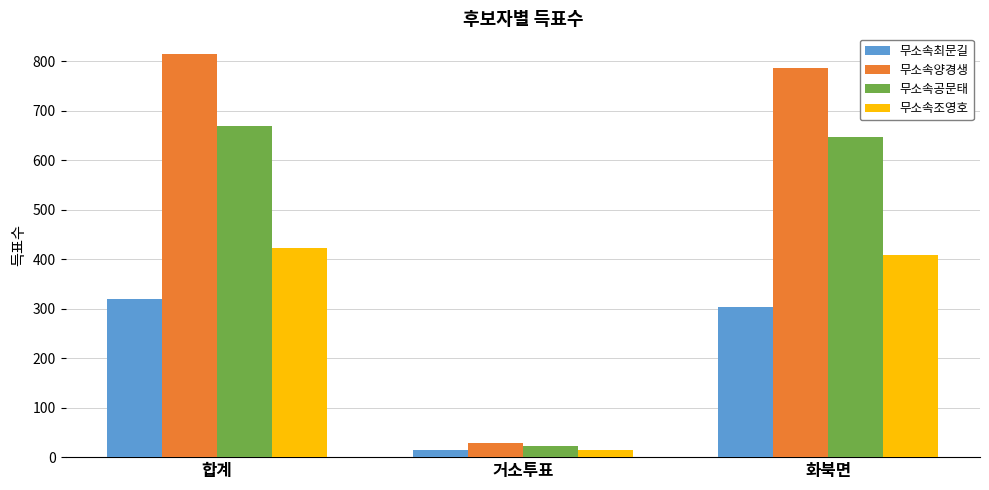

What value does the 무소속최문길 series have at 화북면?

304